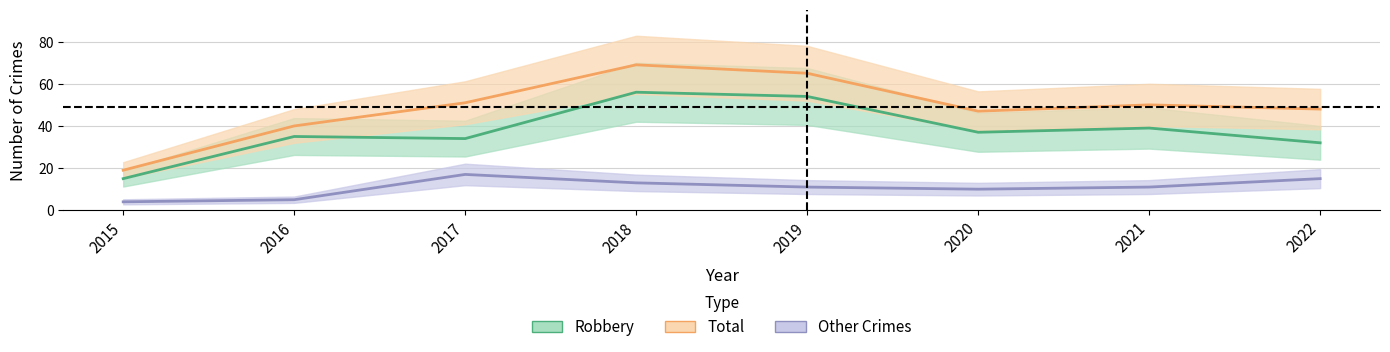

List the labels in order of Total value, largest first.

2018, 2019, 2017, 2021, 2022, 2020, 2016, 2015